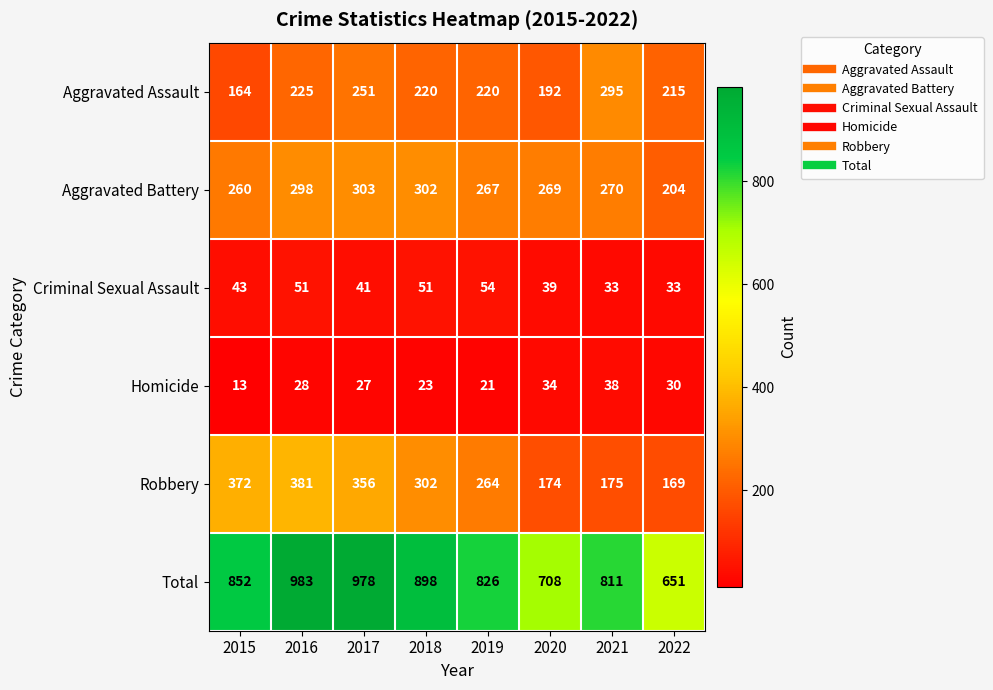

What is the maximum value shown in the chart?

983